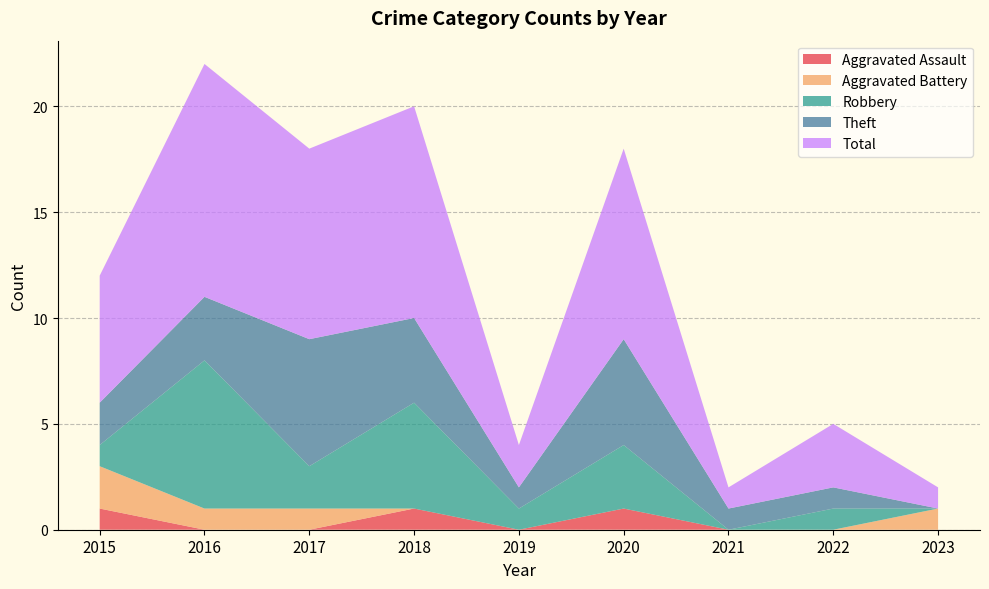

Reading left to right, extract all data points from this chart.

Aggravated Assault: 1	0	0	1	0	1	0	0	0
Aggravated Battery: 2	1	1	0	0	0	0	0	1
Robbery: 1	7	2	5	1	3	0	1	0
Theft: 2	3	6	4	1	5	1	1	0
Total: 6	11	9	10	2	9	1	3	1